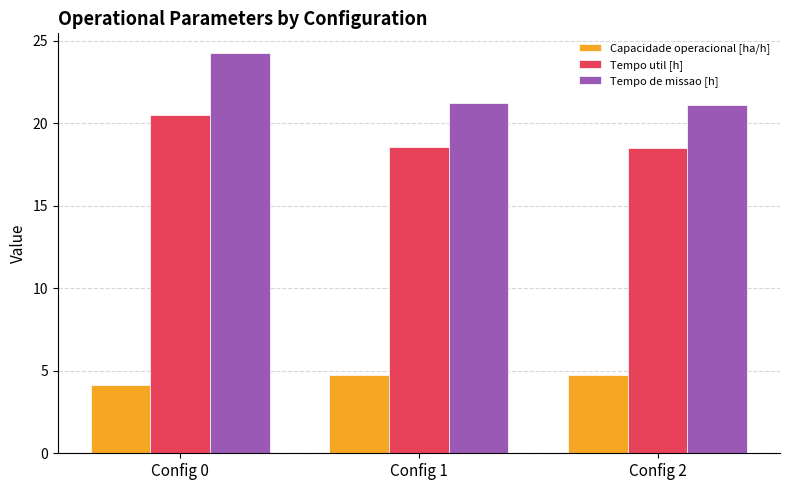

Between Config 0 and Config 2, which series saw the biggest shift?

Tempo de missao [h]